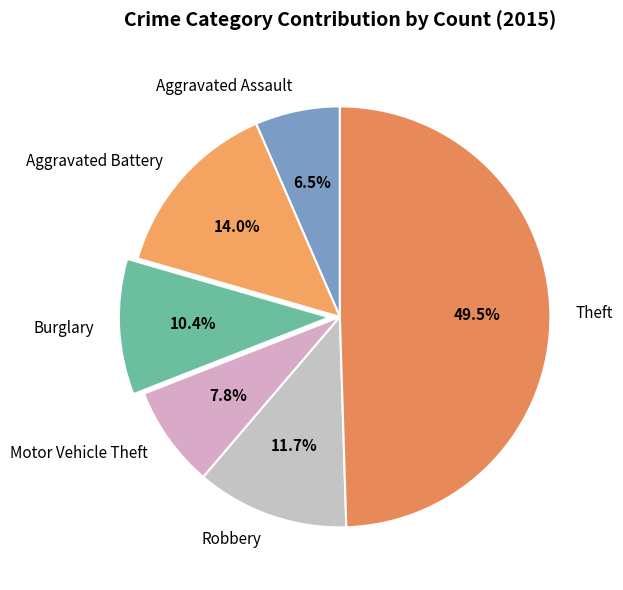

True or false: Robbery accounts for 12% of the total.

True